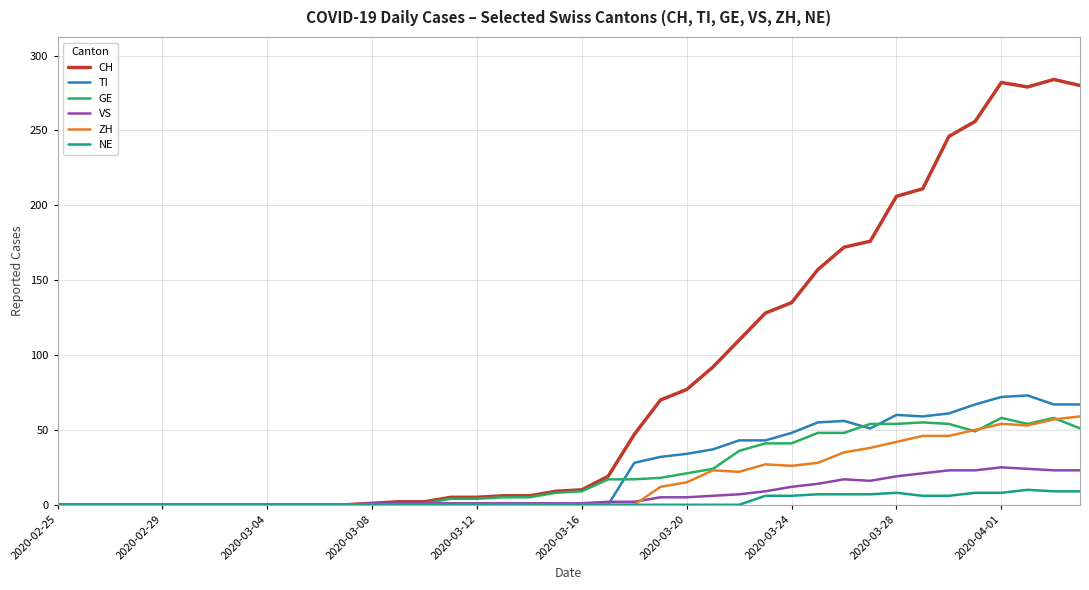

How many lines are shown in the chart?

6